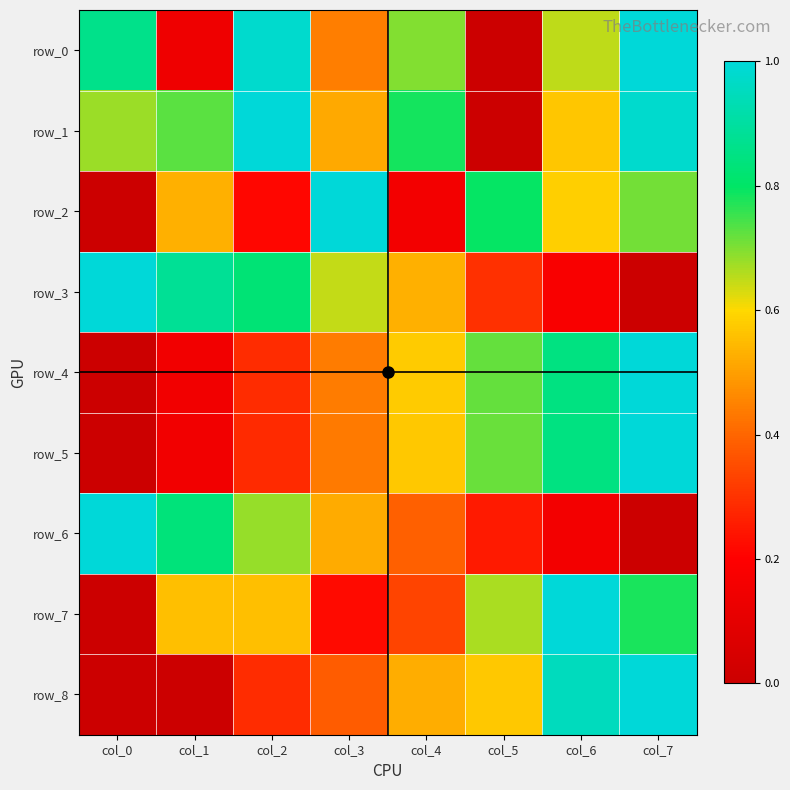

What is the average value of the row_5 series?

0.5